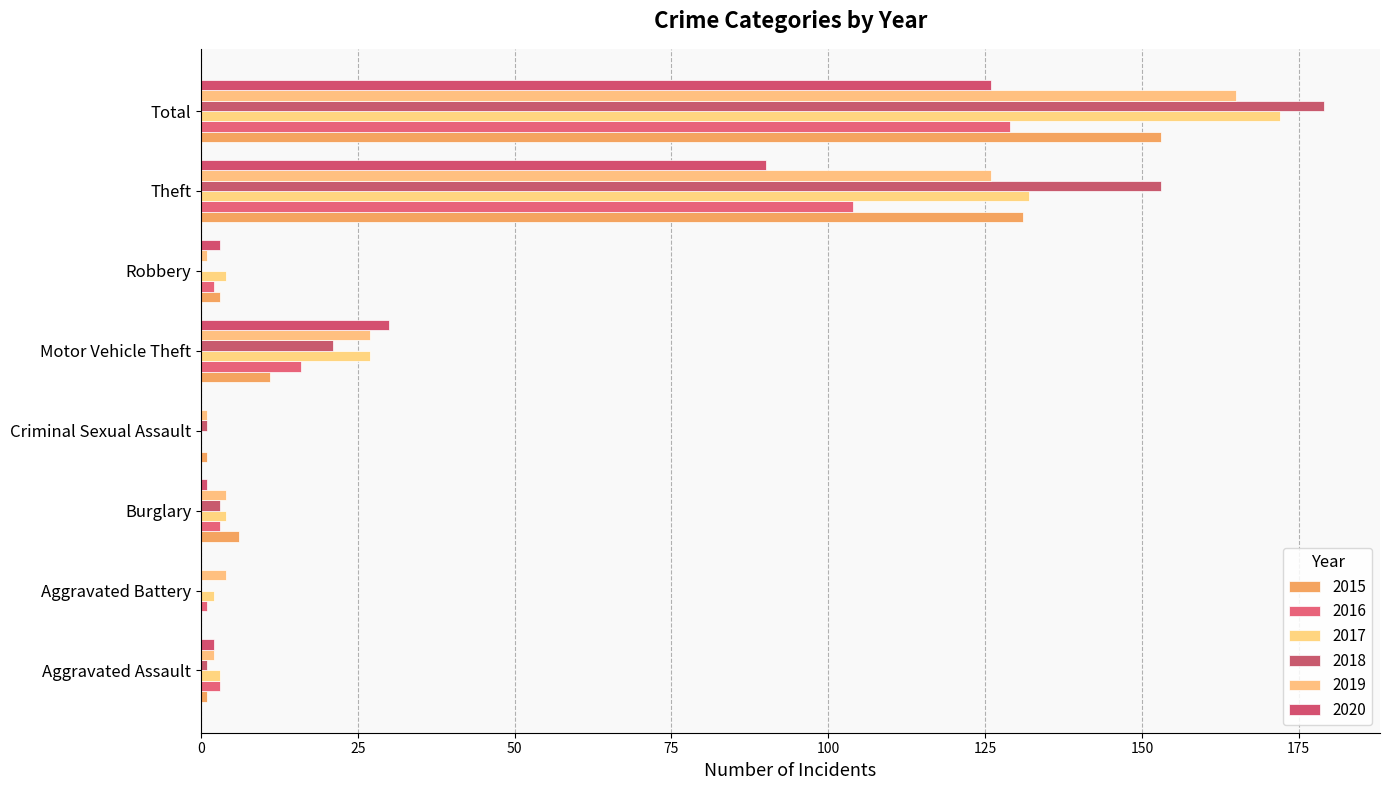

At which category does the chart reach its minimum across all series?

Aggravated Battery